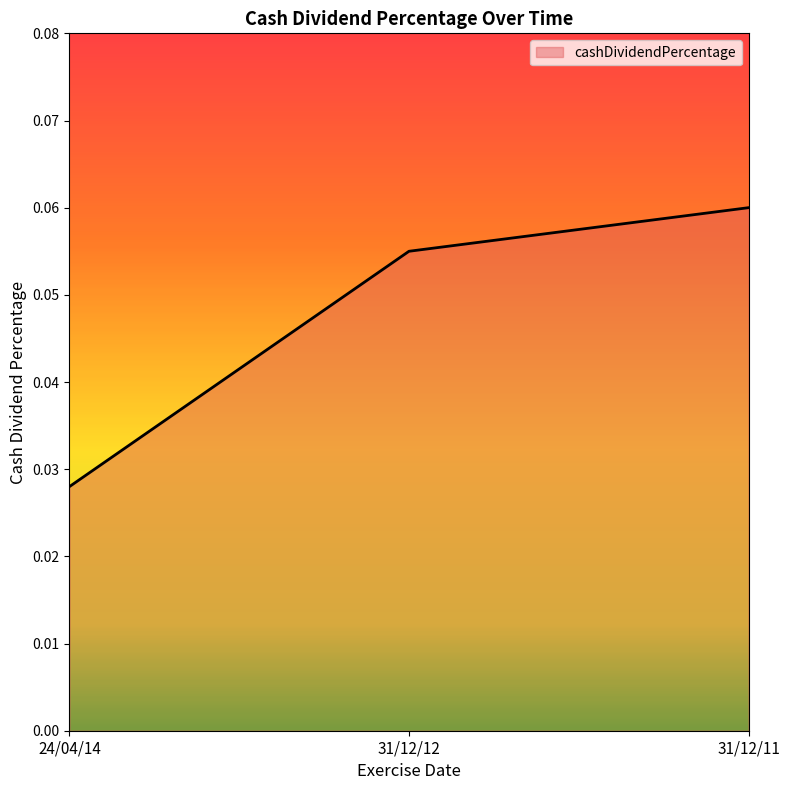

The value at 31/12/11 is 0.0. True or false?

False